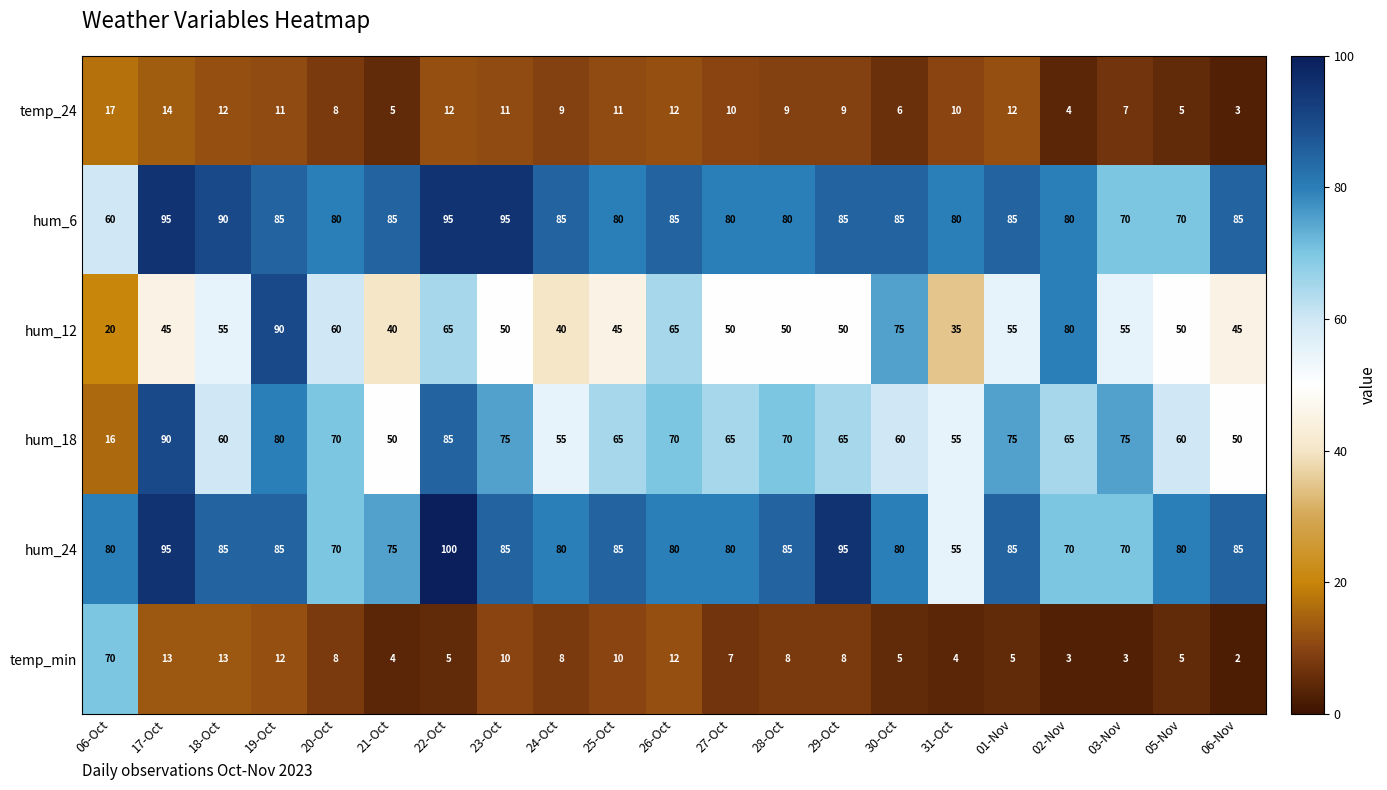

What is the spread (max minus min) of values at 26-Oct?

73